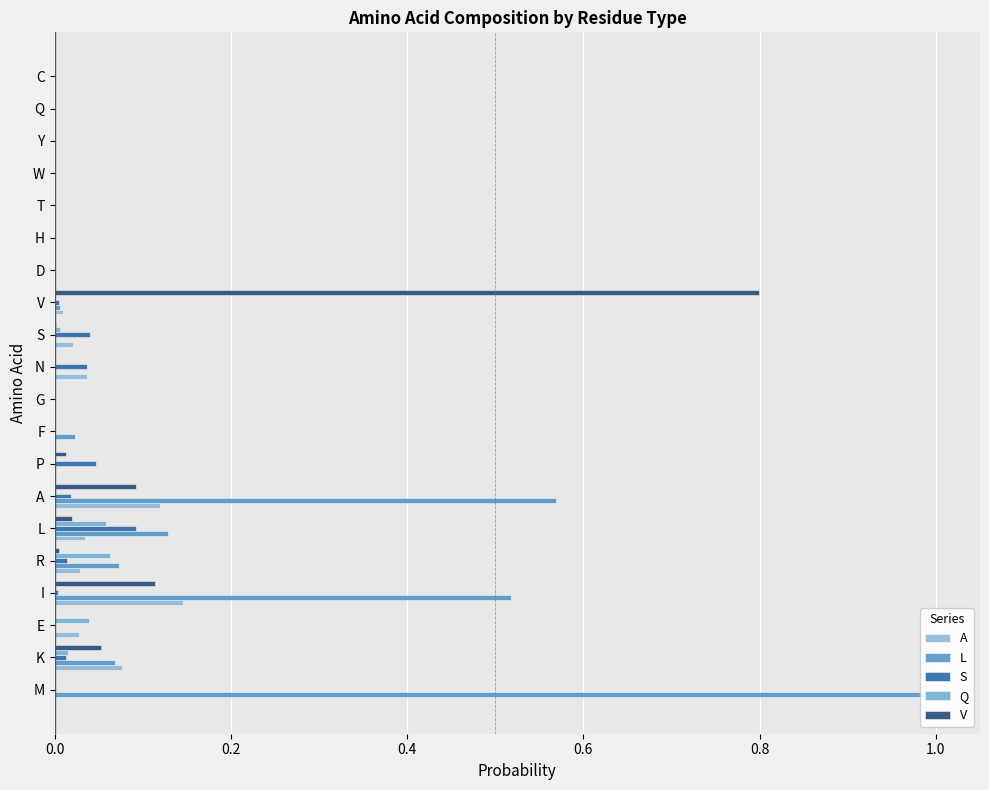

The Q series shows 0.0 at H. True or false?

False